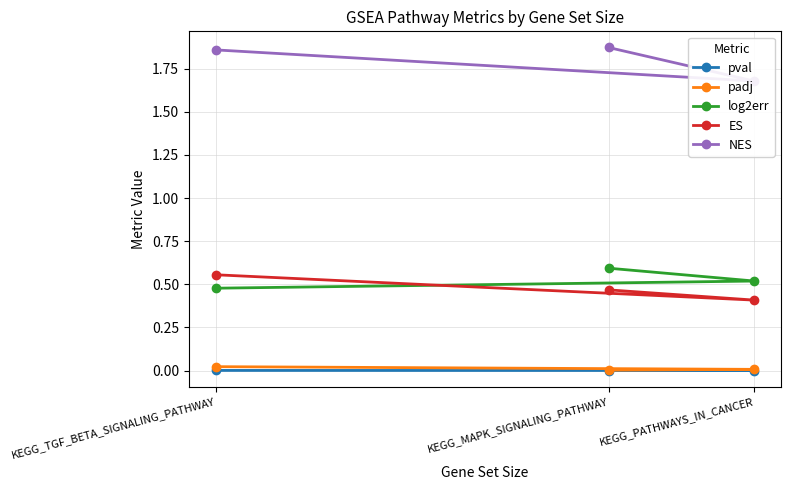

What is the sum of all log2err values?

1.6